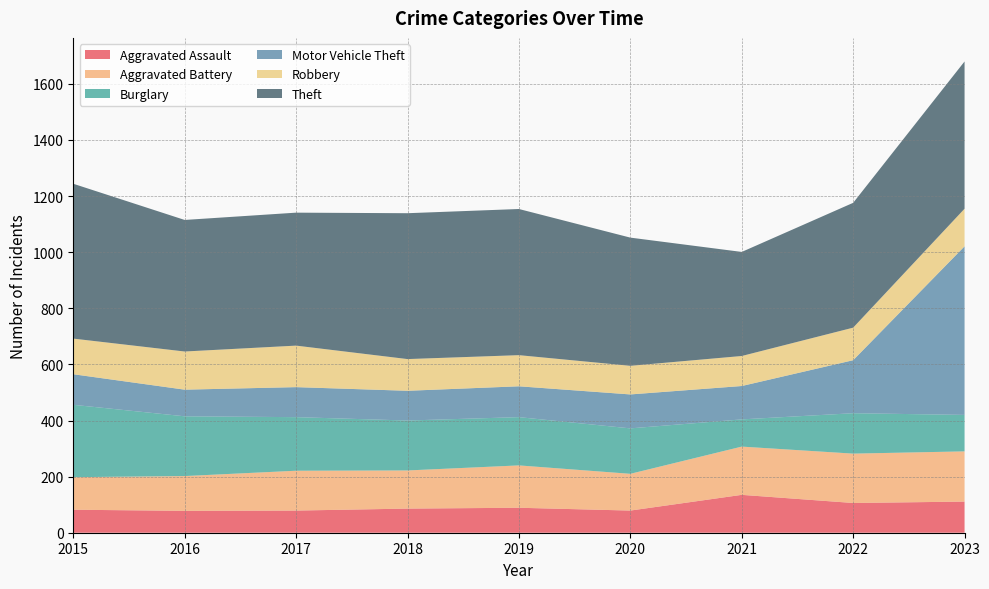

Reading left to right, transcribe all the data shown in this chart.

Aggravated Assault: 82	78	79	86	89	79	135	106	111
Aggravated Battery: 116	124	142	136	151	131	172	176	179
Burglary: 258	213	191	178	172	162	97	144	130
Motor Vehicle Theft: 109	95	107	106	110	121	119	189	601
Robbery: 127	136	148	113	111	102	107	116	134
Theft: 552	469	474	520	521	457	371	445	525